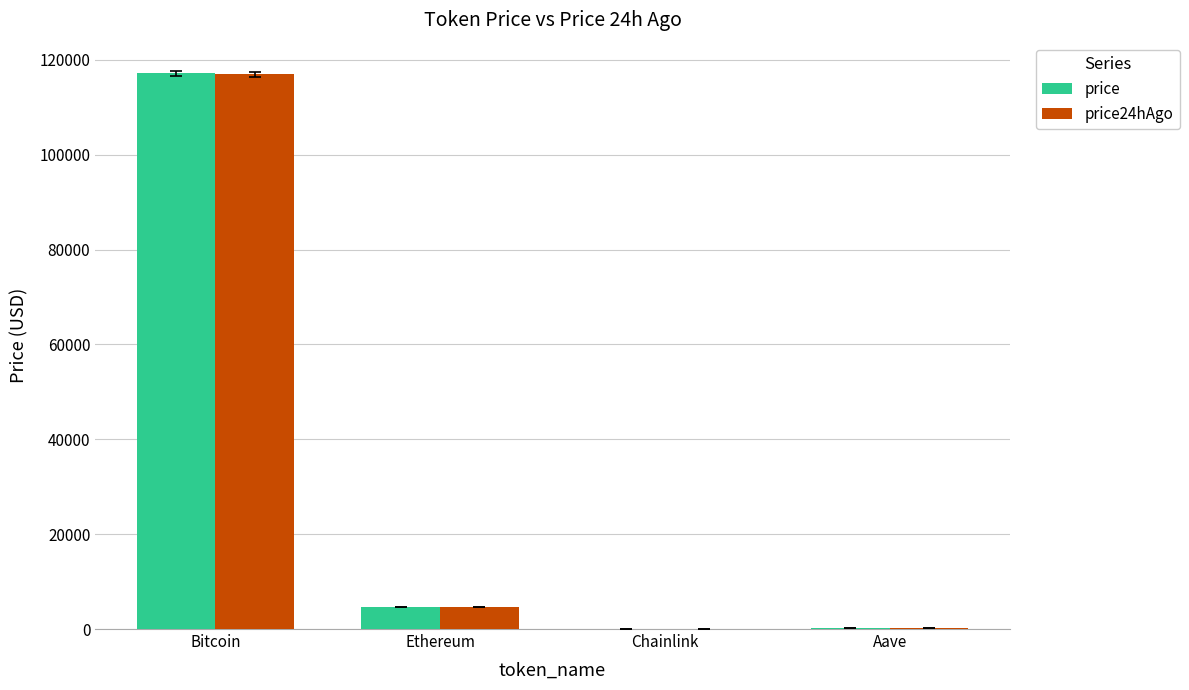

At which category is the sum across all series the highest?

Bitcoin